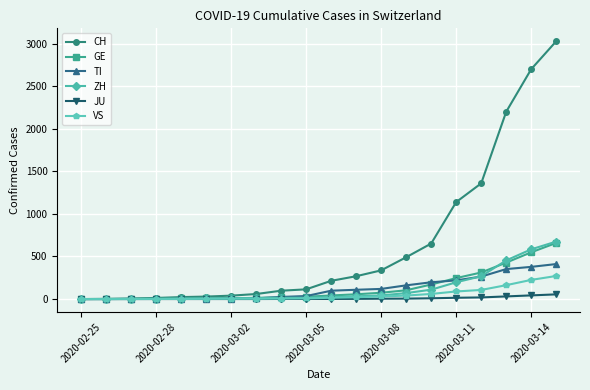

What is the greatest value displayed?

3028